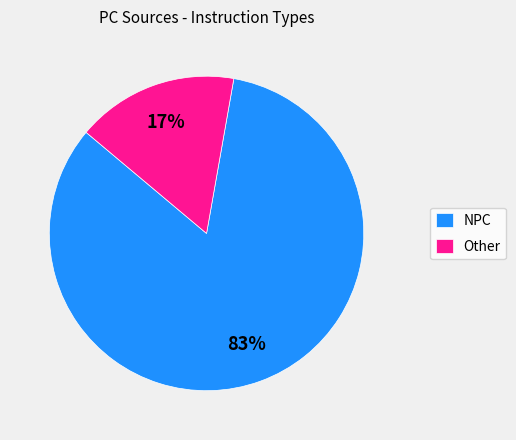

Is the sum of NPC and Other greater than half?

Yes